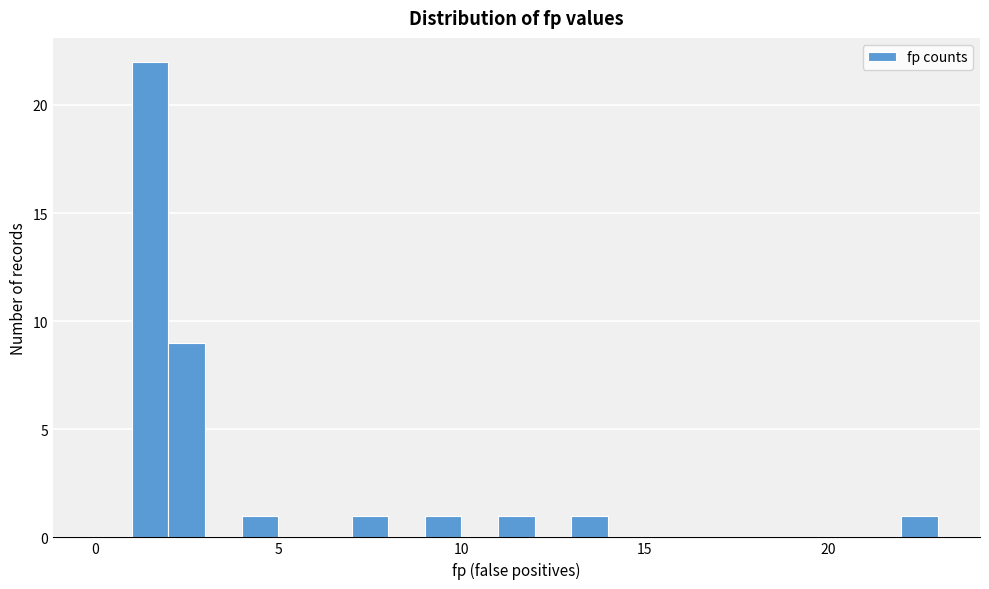

Around what value on the x-axis is the tallest bar? Give the approximate position of its centre, as read against the axis.

1.5